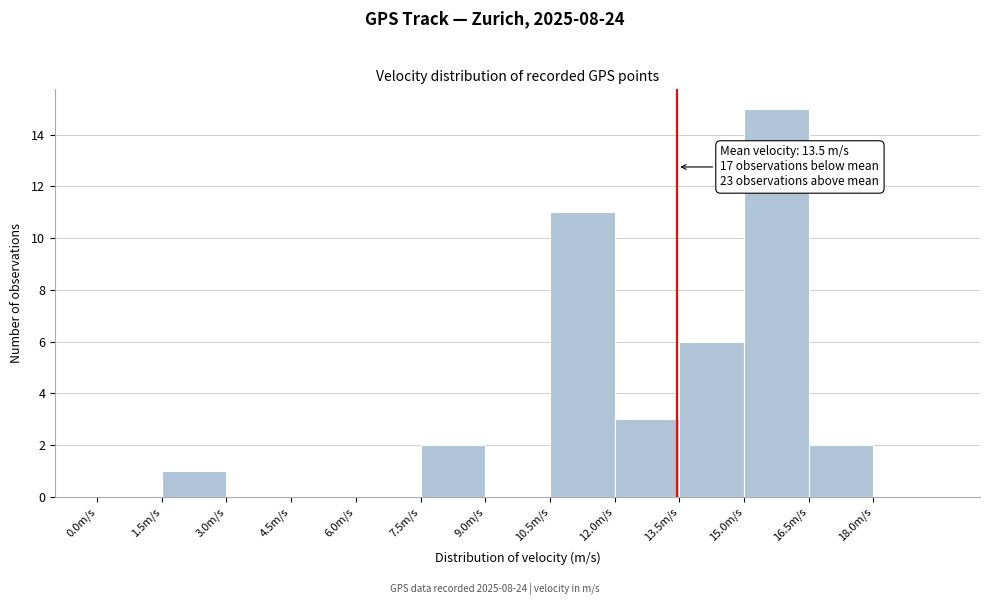

Which range on the x-axis has the tallest bar?

15.0 to 16.5